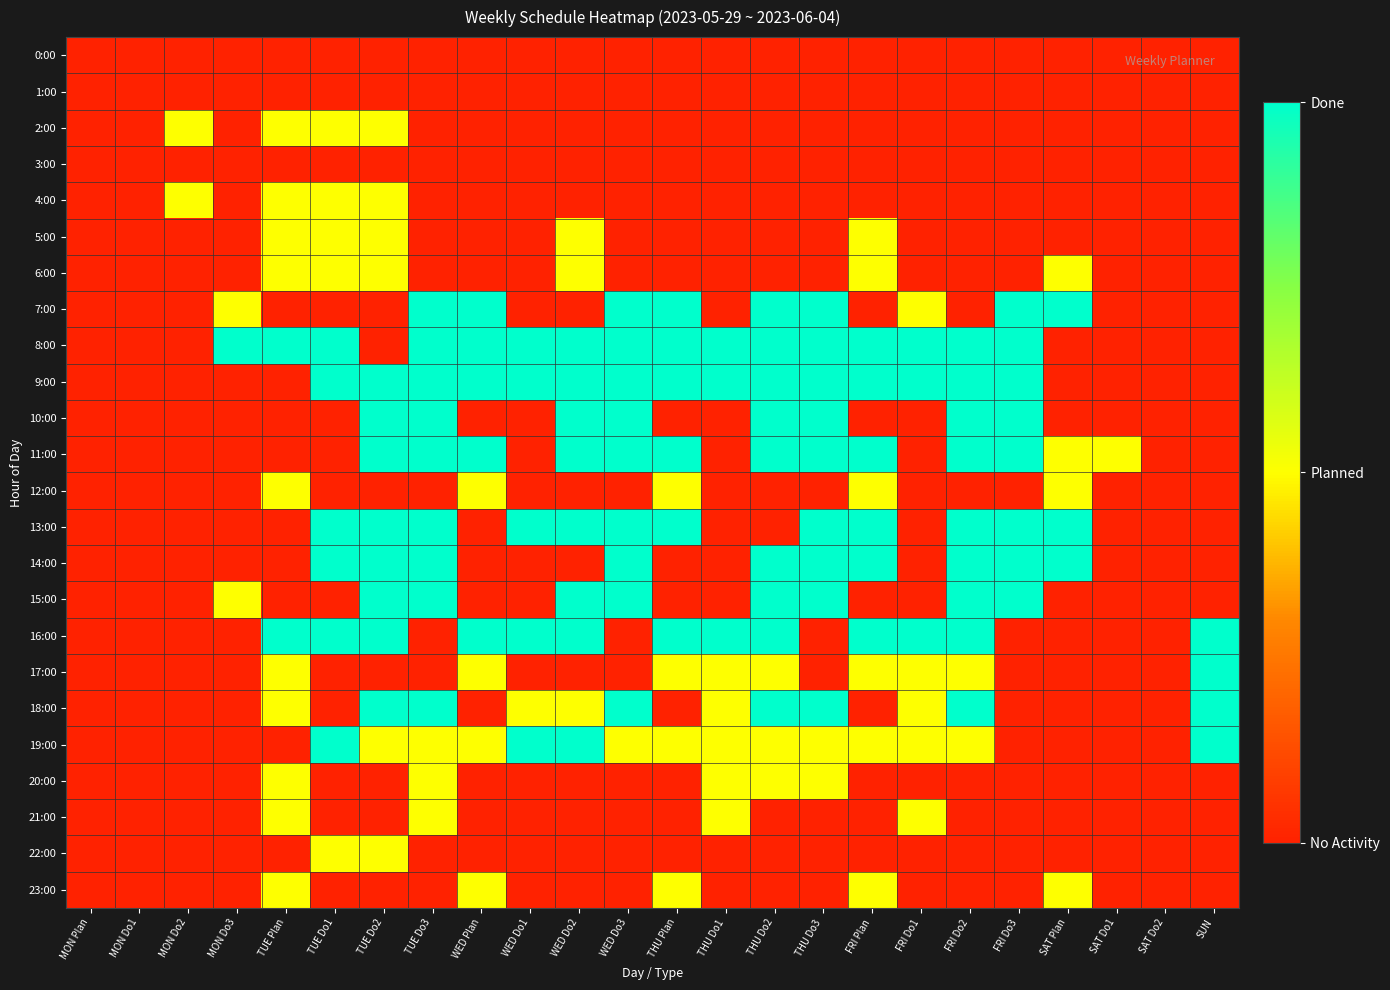

At which category is the sum across all series the highest?

TUE Do2